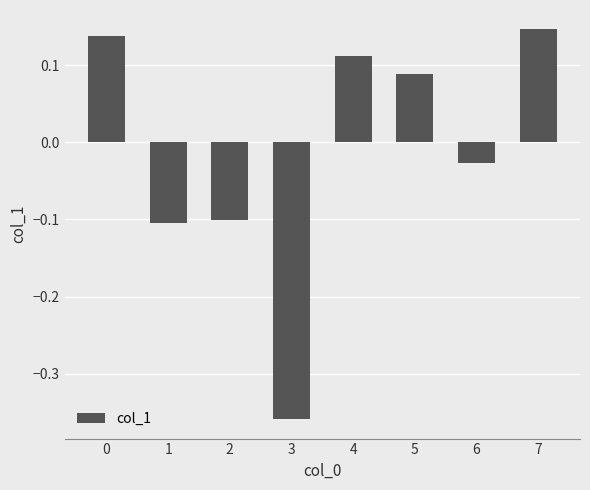

The value at 1 is -0.2. True or false?

False